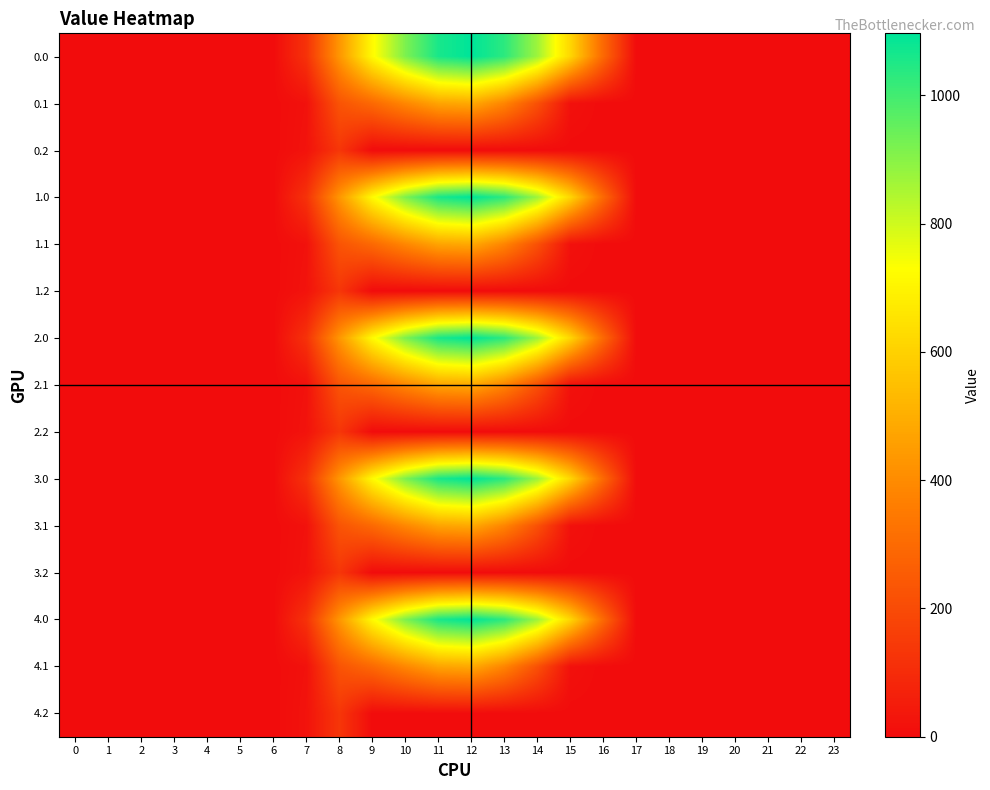

Reading right to left, extract all data points from this chart.

0.0: 23=0.0	22=0.0	21=0.0	20=0.0	19=0.0	18=0.0	17=0.0	16=294.5	15=615.9	14=870.6	13=1032.9	12=1096.7	11=1060.3	10=916.2	9=716.9	8=430.3	7=120.6	6=0.0	5=0.0	4=0.0	3=0.0	2=0.0	1=0.0	0=0.0
0.1: 23=0.0	22=0.0	21=0.0	20=0.0	19=0.0	18=0.0	17=0.0	16=0.0	15=17.3	14=219.2	13=382.7	12=485.4	11=471.7	10=388.1	9=295.9	8=227.5	7=17.7	6=0.0	5=0.0	4=0.0	3=0.0	2=0.0	1=0.0	0=0.0
0.2: 23=0.0	22=0.0	21=0.0	20=0.0	19=0.0	18=0.0	17=0.0	16=0.0	15=0.0	14=0.0	13=0.0	12=0.0	11=0.0	10=0.0	9=0.0	8=134.2	7=22.3	6=0.0	5=0.0	4=0.0	3=0.0	2=0.0	1=0.0	0=0.0
1.0: 23=0.0	22=0.0	21=0.0	20=0.0	19=0.0	18=0.0	17=0.0	16=294.5	15=615.9	14=870.6	13=1032.9	12=1096.7	11=1060.3	10=916.2	9=716.9	8=430.3	7=120.6	6=0.0	5=0.0	4=0.0	3=0.0	2=0.0	1=0.0	0=0.0
1.1: 23=0.0	22=0.0	21=0.0	20=0.0	19=0.0	18=0.0	17=0.0	16=0.0	15=17.3	14=219.2	13=382.7	12=485.4	11=471.7	10=388.1	9=295.9	8=227.5	7=17.7	6=0.0	5=0.0	4=0.0	3=0.0	2=0.0	1=0.0	0=0.0
1.2: 23=0.0	22=0.0	21=0.0	20=0.0	19=0.0	18=0.0	17=0.0	16=0.0	15=0.0	14=0.0	13=0.0	12=0.0	11=0.0	10=0.0	9=0.0	8=134.2	7=22.3	6=0.0	5=0.0	4=0.0	3=0.0	2=0.0	1=0.0	0=0.0
2.0: 23=0.0	22=0.0	21=0.0	20=0.0	19=0.0	18=0.0	17=0.0	16=294.5	15=615.9	14=870.6	13=1032.9	12=1096.7	11=1060.3	10=916.2	9=716.9	8=430.3	7=120.6	6=0.0	5=0.0	4=0.0	3=0.0	2=0.0	1=0.0	0=0.0
2.1: 23=0.0	22=0.0	21=0.0	20=0.0	19=0.0	18=0.0	17=0.0	16=0.0	15=17.3	14=219.2	13=382.7	12=485.4	11=471.7	10=388.1	9=295.9	8=227.5	7=17.7	6=0.0	5=0.0	4=0.0	3=0.0	2=0.0	1=0.0	0=0.0
2.2: 23=0.0	22=0.0	21=0.0	20=0.0	19=0.0	18=0.0	17=0.0	16=0.0	15=0.0	14=0.0	13=0.0	12=0.0	11=0.0	10=0.0	9=0.0	8=134.2	7=22.3	6=0.0	5=0.0	4=0.0	3=0.0	2=0.0	1=0.0	0=0.0
3.0: 23=0.0	22=0.0	21=0.0	20=0.0	19=0.0	18=0.0	17=0.0	16=294.5	15=615.9	14=870.6	13=1032.9	12=1096.7	11=1060.3	10=916.2	9=716.9	8=430.3	7=120.6	6=0.0	5=0.0	4=0.0	3=0.0	2=0.0	1=0.0	0=0.0
3.1: 23=0.0	22=0.0	21=0.0	20=0.0	19=0.0	18=0.0	17=0.0	16=0.0	15=17.3	14=219.2	13=382.7	12=485.4	11=471.7	10=388.1	9=295.9	8=227.5	7=17.7	6=0.0	5=0.0	4=0.0	3=0.0	2=0.0	1=0.0	0=0.0
3.2: 23=0.0	22=0.0	21=0.0	20=0.0	19=0.0	18=0.0	17=0.0	16=0.0	15=0.0	14=0.0	13=0.0	12=0.0	11=0.0	10=0.0	9=0.0	8=134.2	7=22.3	6=0.0	5=0.0	4=0.0	3=0.0	2=0.0	1=0.0	0=0.0
4.0: 23=0.0	22=0.0	21=0.0	20=0.0	19=0.0	18=0.0	17=0.0	16=294.5	15=615.9	14=870.6	13=1032.9	12=1096.7	11=1060.3	10=916.2	9=716.9	8=430.3	7=120.6	6=0.0	5=0.0	4=0.0	3=0.0	2=0.0	1=0.0	0=0.0
4.1: 23=0.0	22=0.0	21=0.0	20=0.0	19=0.0	18=0.0	17=0.0	16=0.0	15=17.3	14=219.2	13=382.7	12=485.4	11=471.7	10=388.1	9=295.9	8=227.5	7=17.7	6=0.0	5=0.0	4=0.0	3=0.0	2=0.0	1=0.0	0=0.0
4.2: 23=0.0	22=0.0	21=0.0	20=0.0	19=0.0	18=0.0	17=0.0	16=0.0	15=0.0	14=0.0	13=0.0	12=0.0	11=0.0	10=0.0	9=0.0	8=134.2	7=22.3	6=0.0	5=0.0	4=0.0	3=0.0	2=0.0	1=0.0	0=0.0